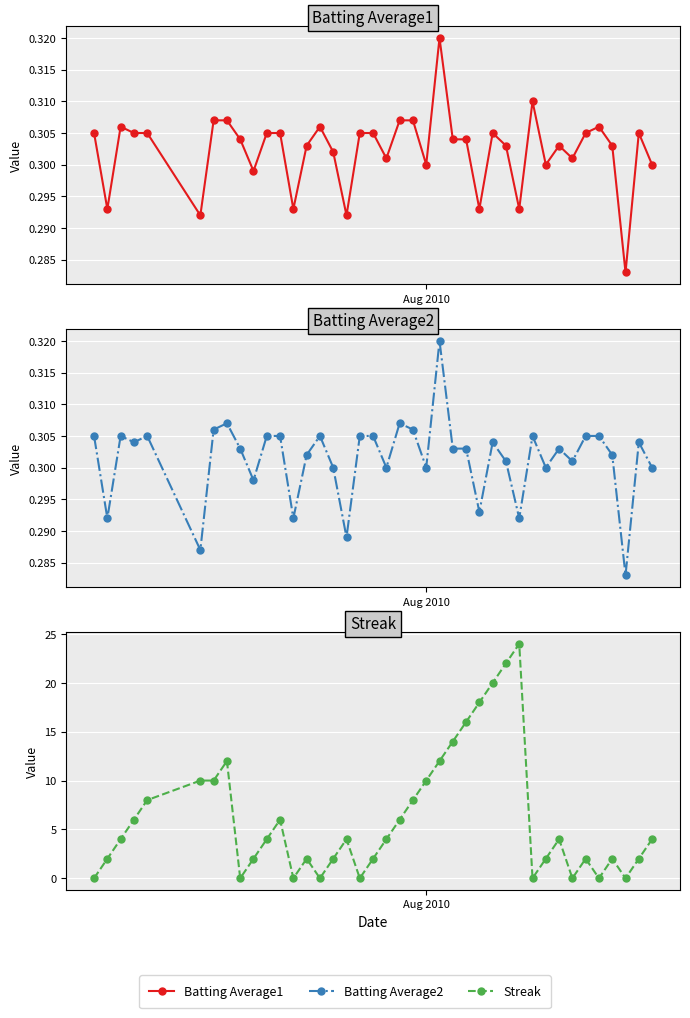

How many series are shown in this chart?

3